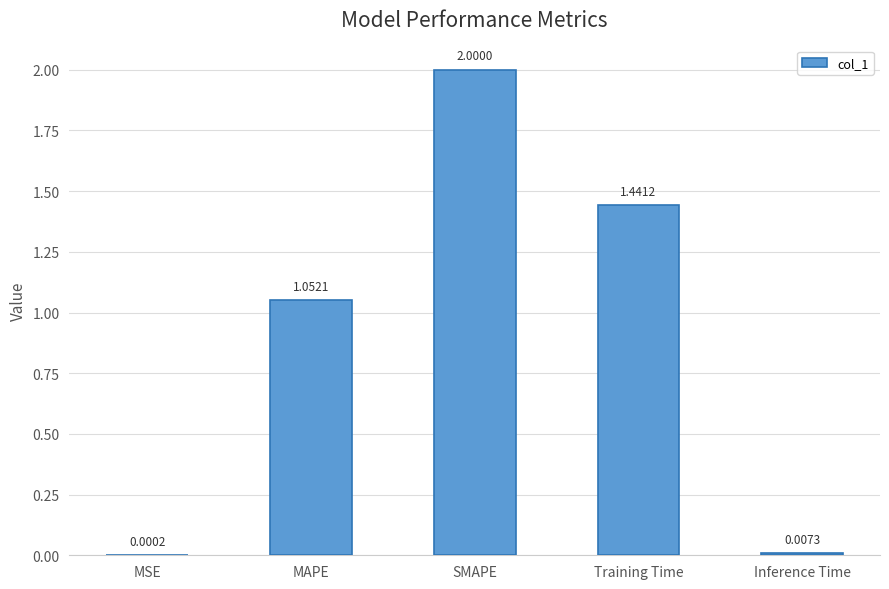

Where does the data first go above 1?

MAPE